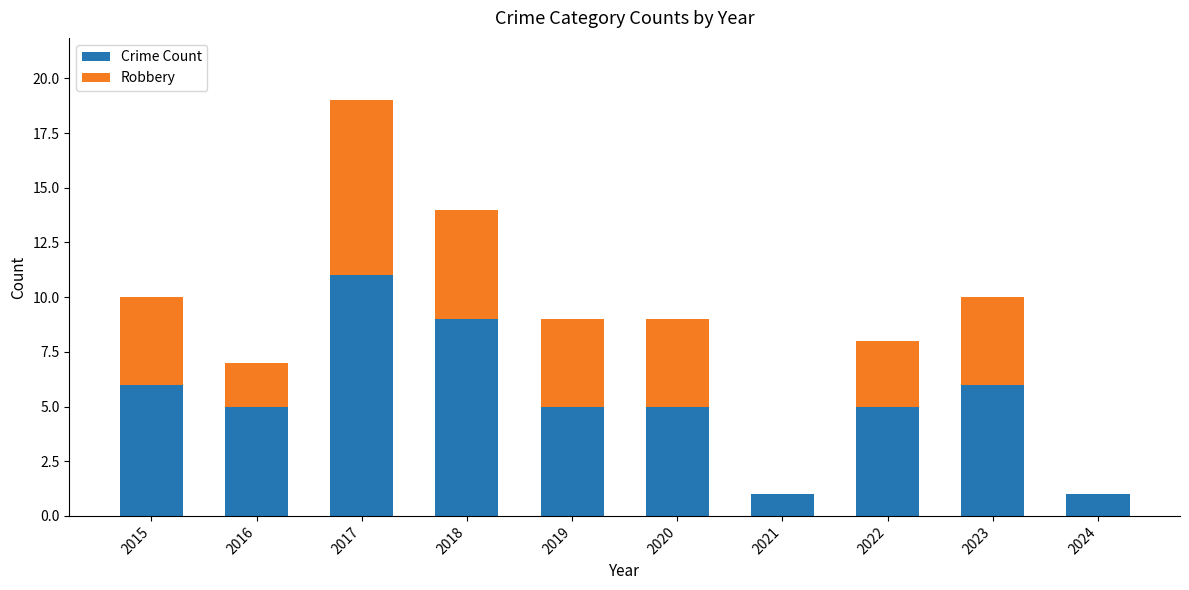

What is the difference between the Crime Count values at 2022 and 2024?

4